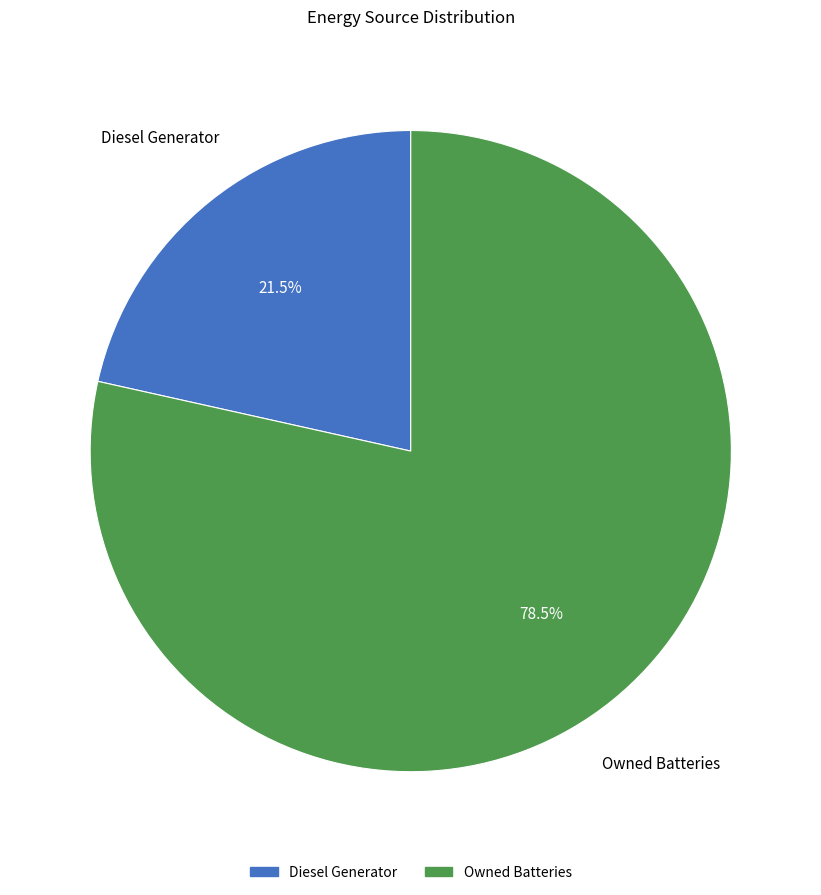

What is the ratio of the value at Diesel Generator to the value at Owned Batteries?

0.3